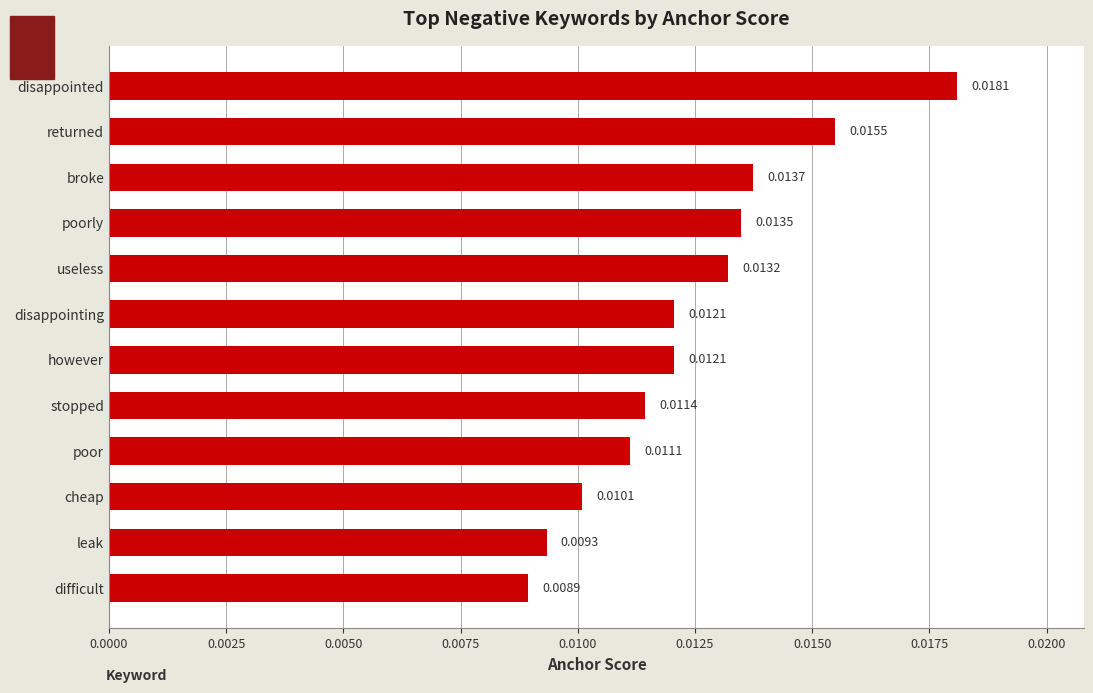

Between broke and stopped, which is larger?

broke